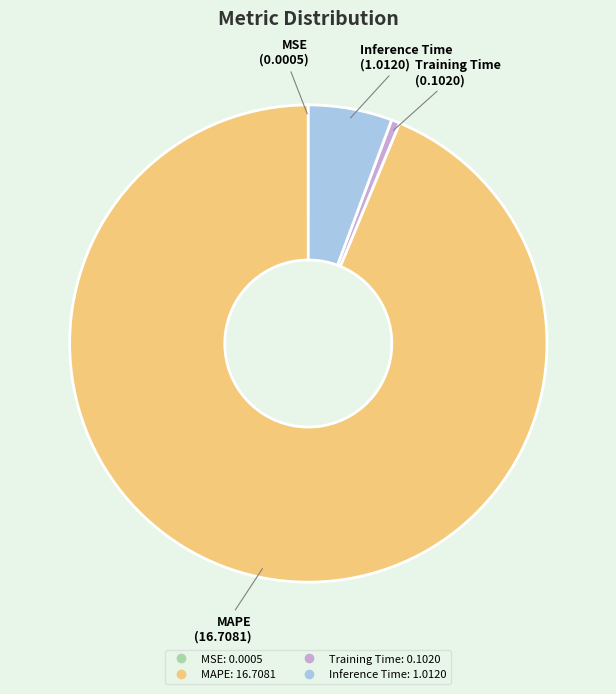

Which has a higher value, Inference Time or MAPE?

MAPE